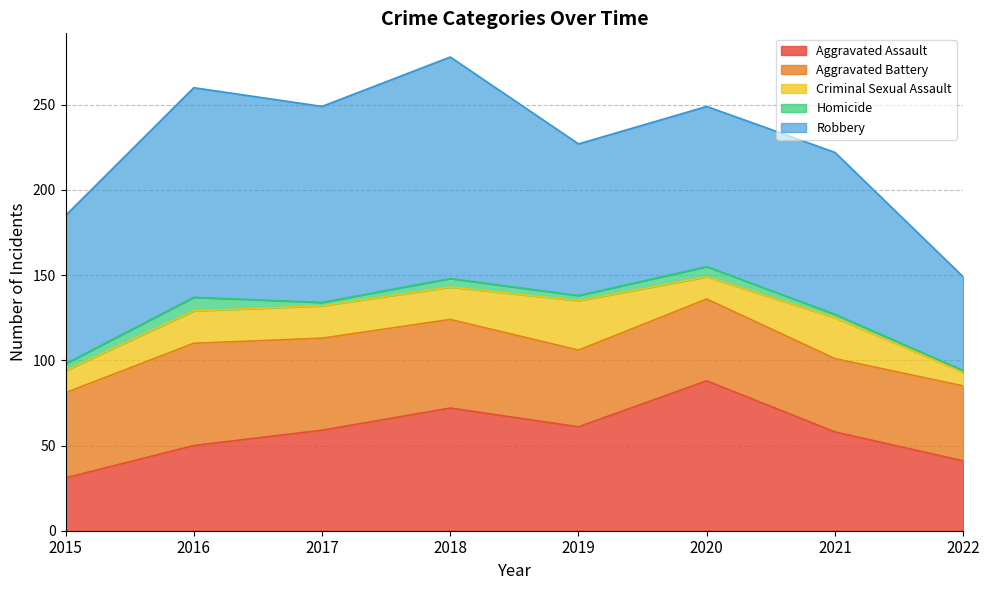

What is the average value of the Robbery series?

98